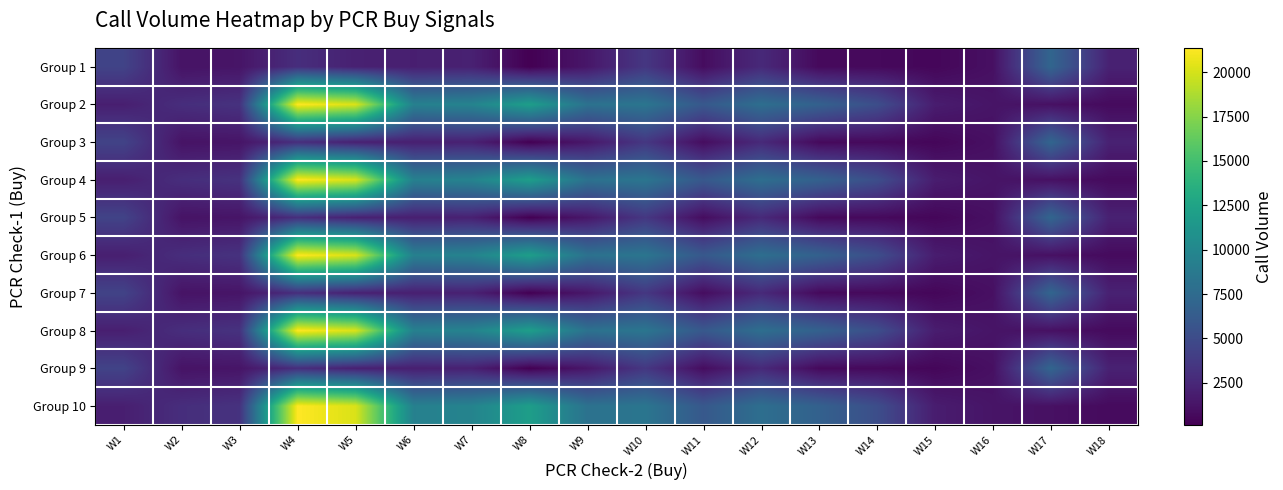

What is the minimum value shown in the chart?

132.0